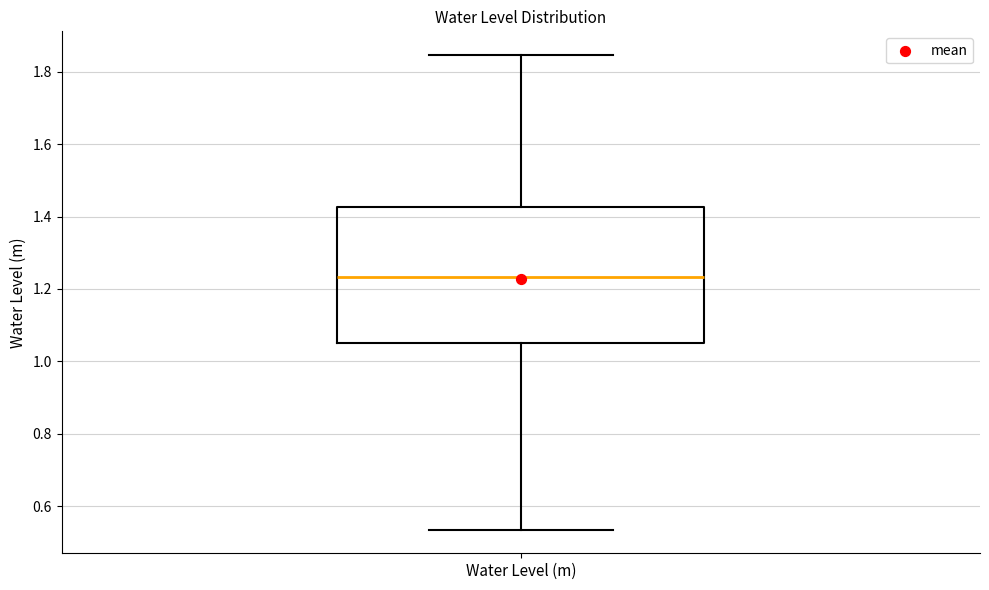

Transcribe this box plot: give where the median line is, the range the box spans, and where the two whiskers end, as read against the y-axis. The values are not printed on the chart, so give them approximately, as read against the axis.

median 1.24, box 1.06 to 1.42, whiskers 0.54 to 1.84